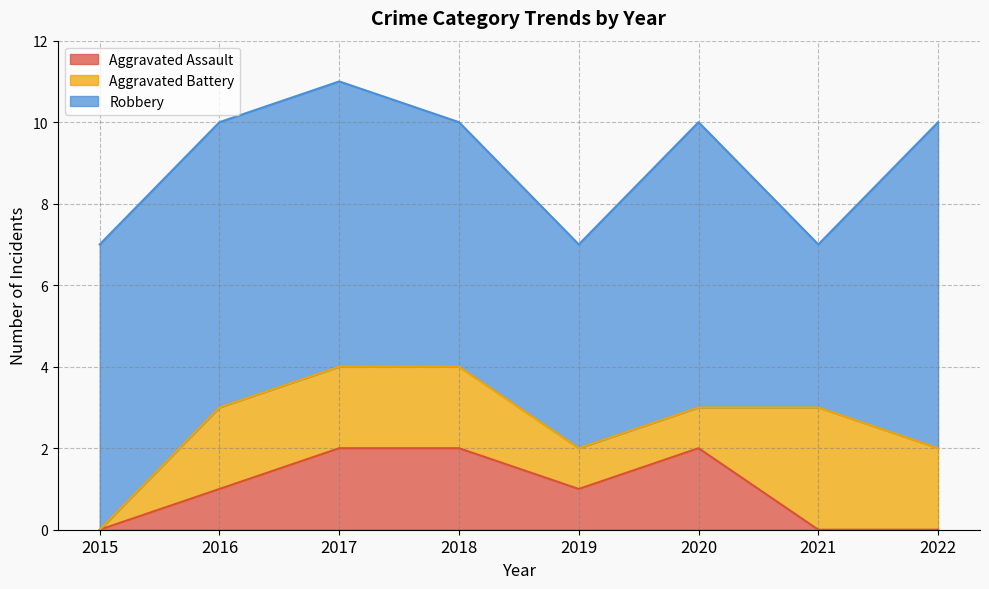

The Robbery series shows 4 at 2021. True or false?

True